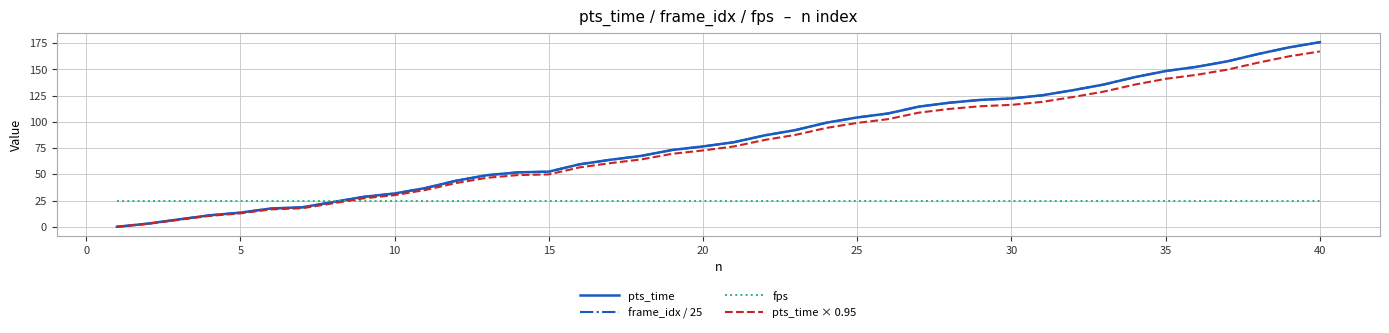

How many values in the pts_time × 0.95 series are below 76?

20